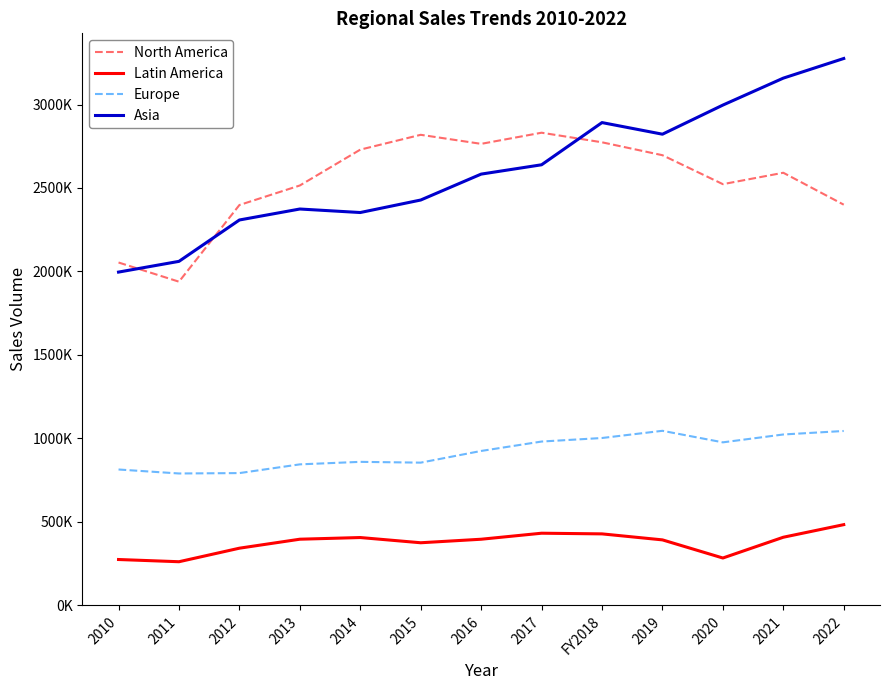

Does the chart have visible grid lines?

No